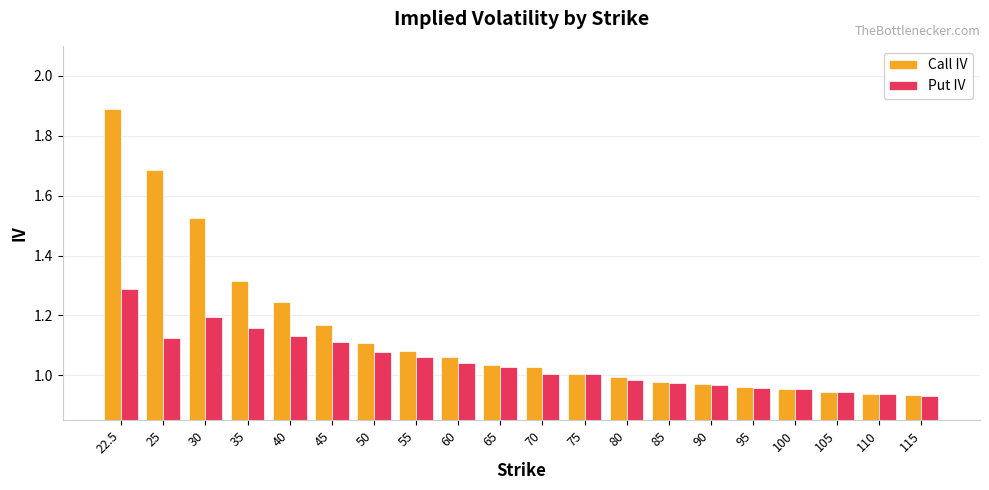

What is the sum of all Call IV values?

22.8